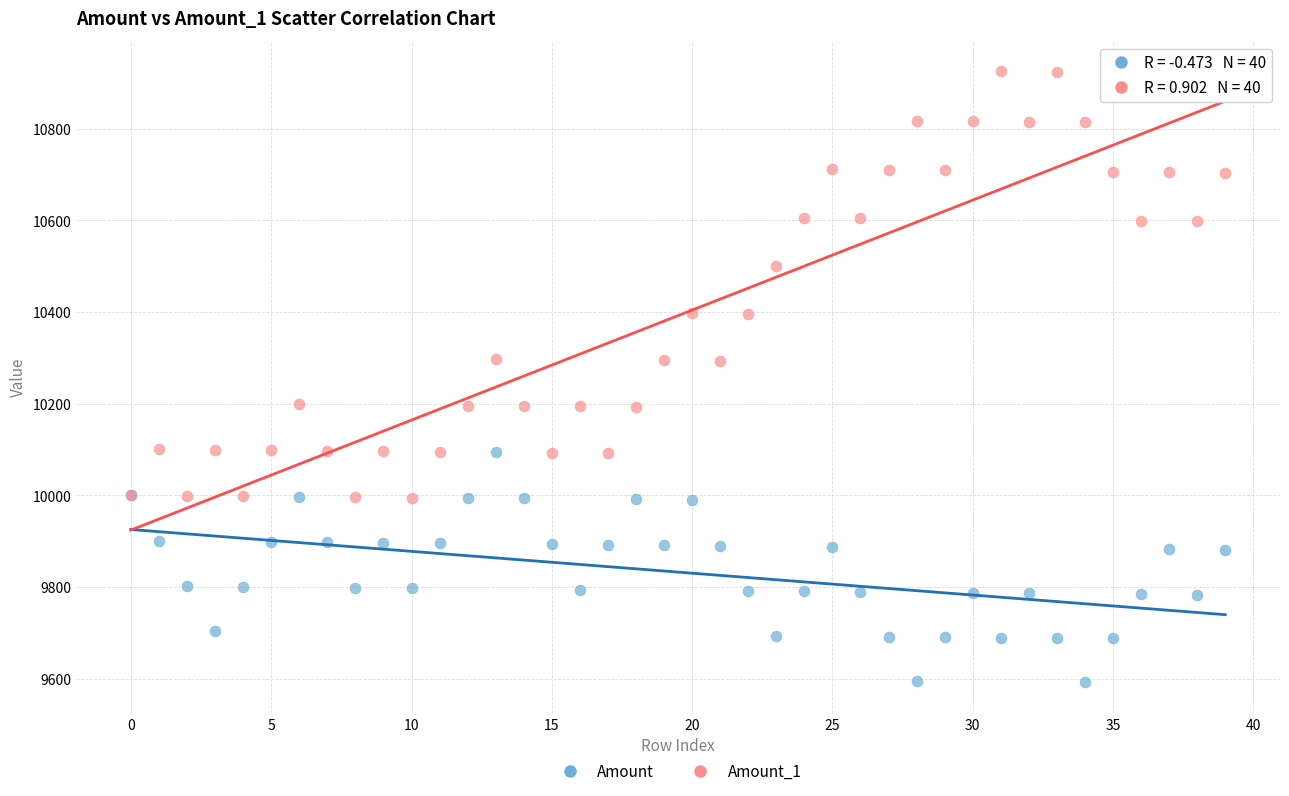

What are all the series names shown in the legend?

Amount, Amount_1